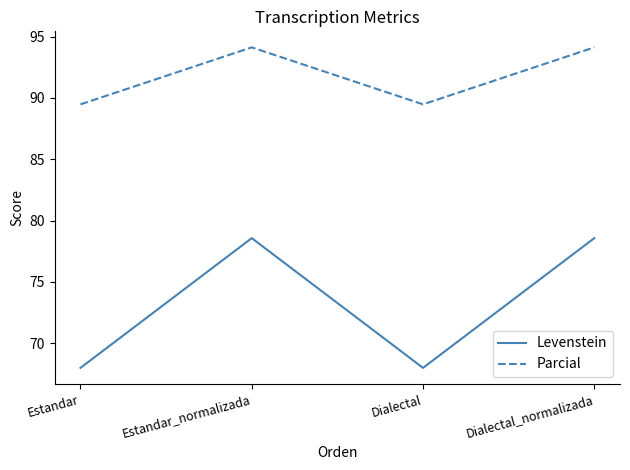

What is the difference between the second highest and minimum values in the Parcial series?

4.6